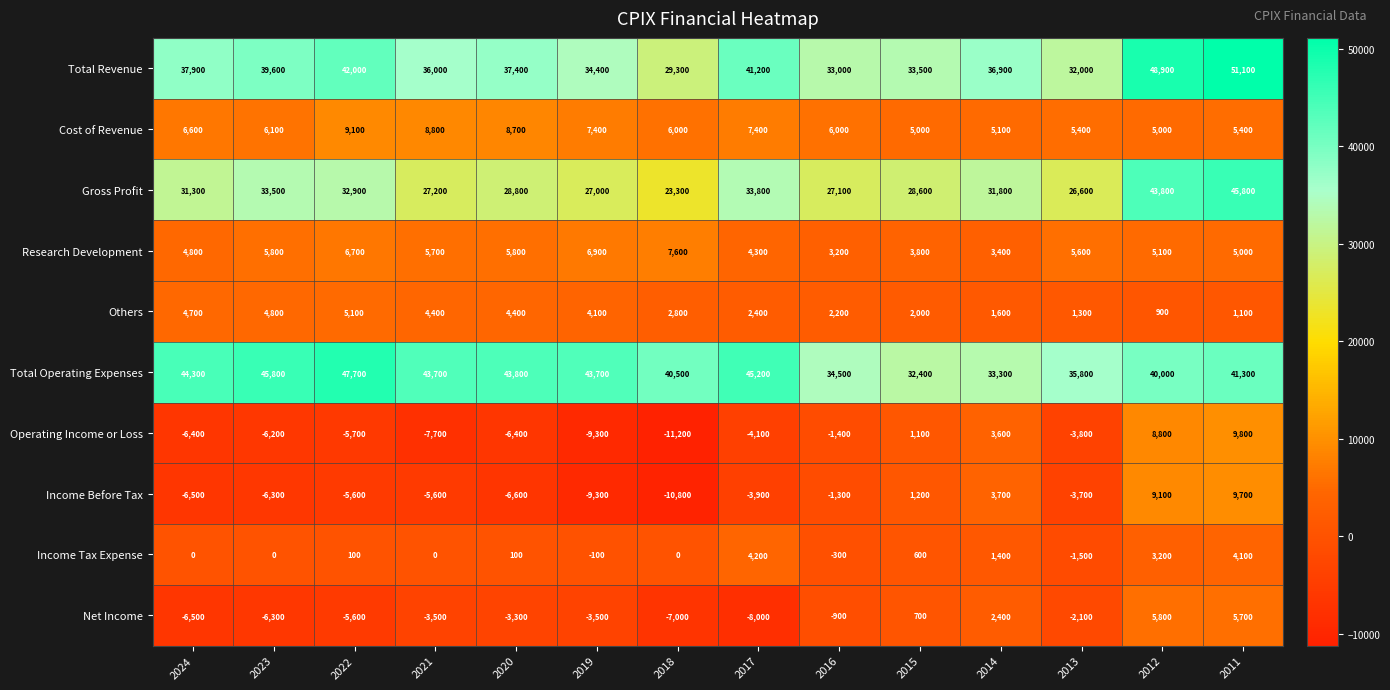

What is the total value across all series at 2014?

123200